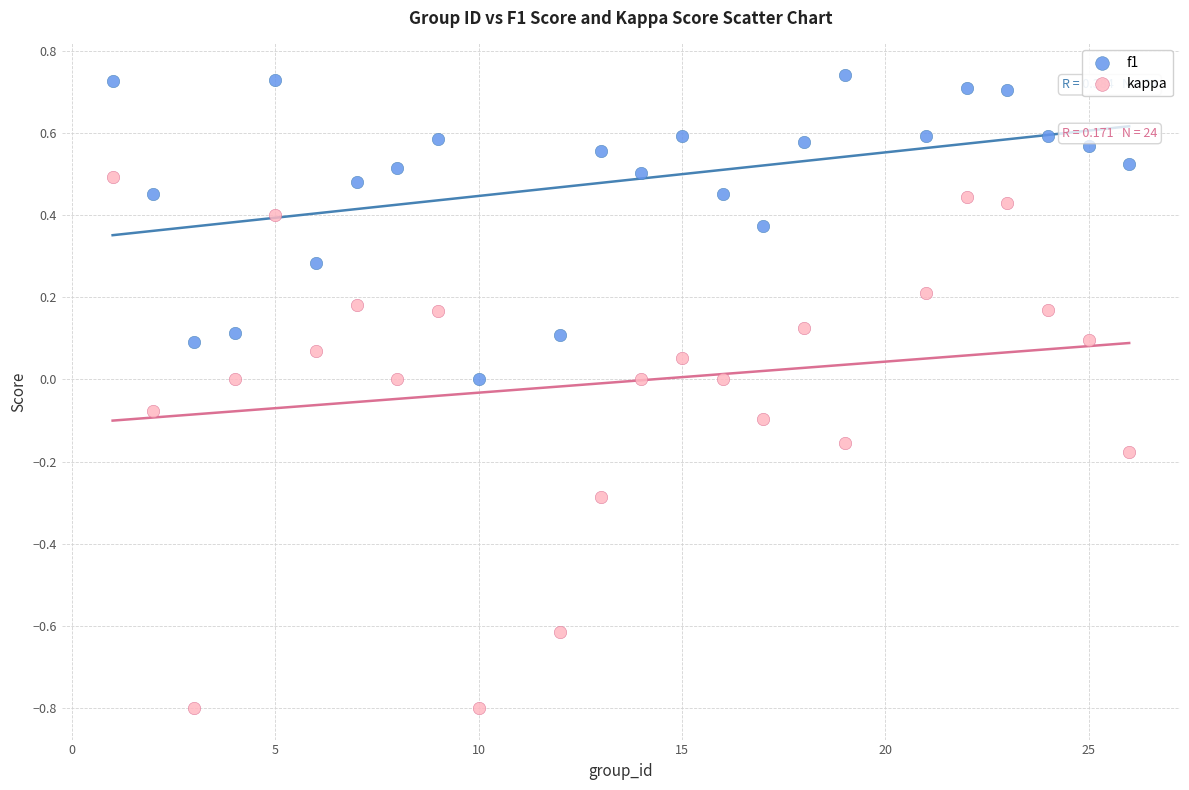

Which series reaches the maximum Y coordinate?

f1